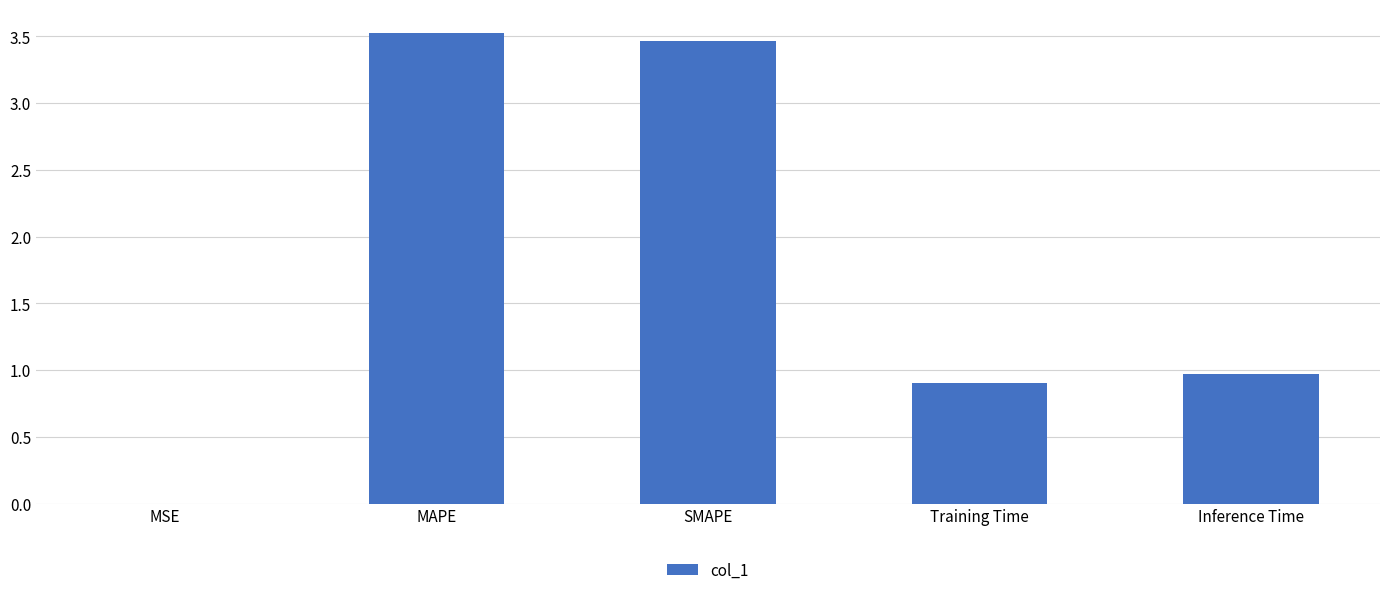

Is it true that the value at Inference Time is 1.0?

True